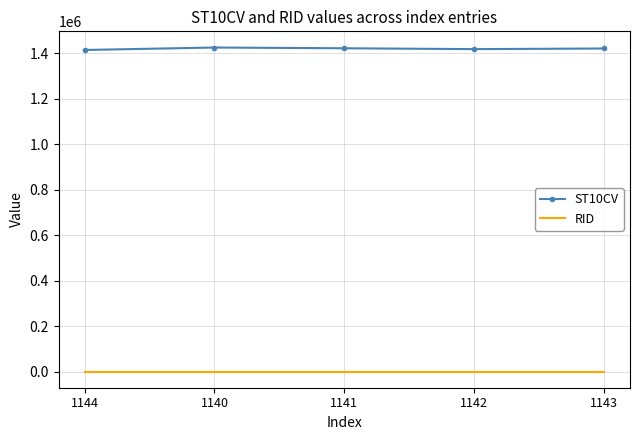

Which series has the largest total across all categories?

ST10CV